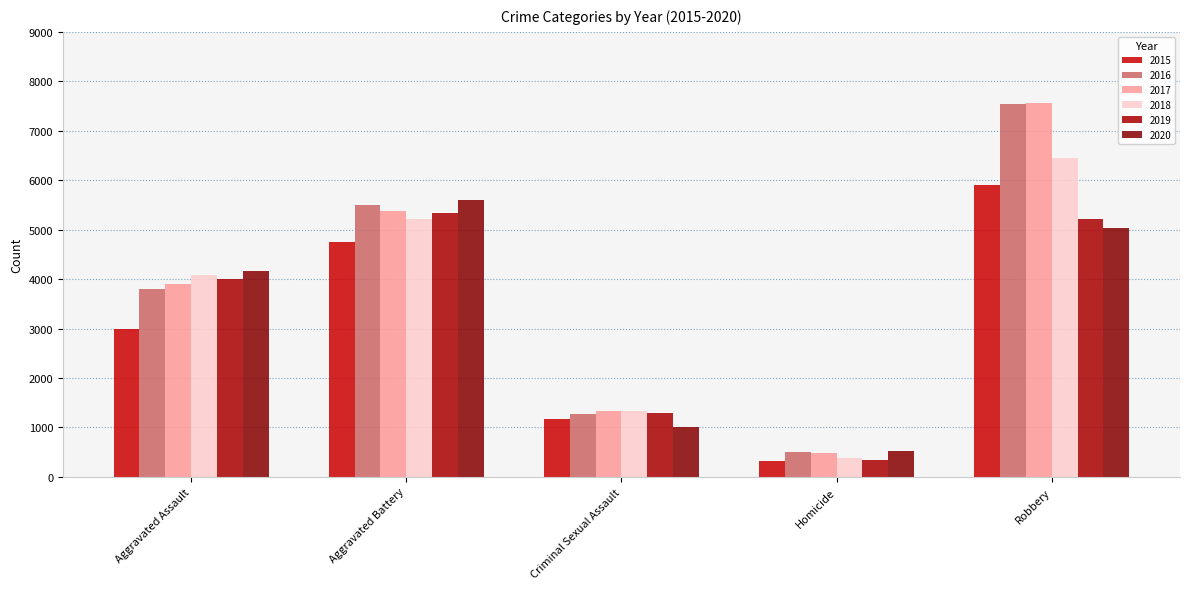

What is the label of the 1st bar from the right?

Robbery